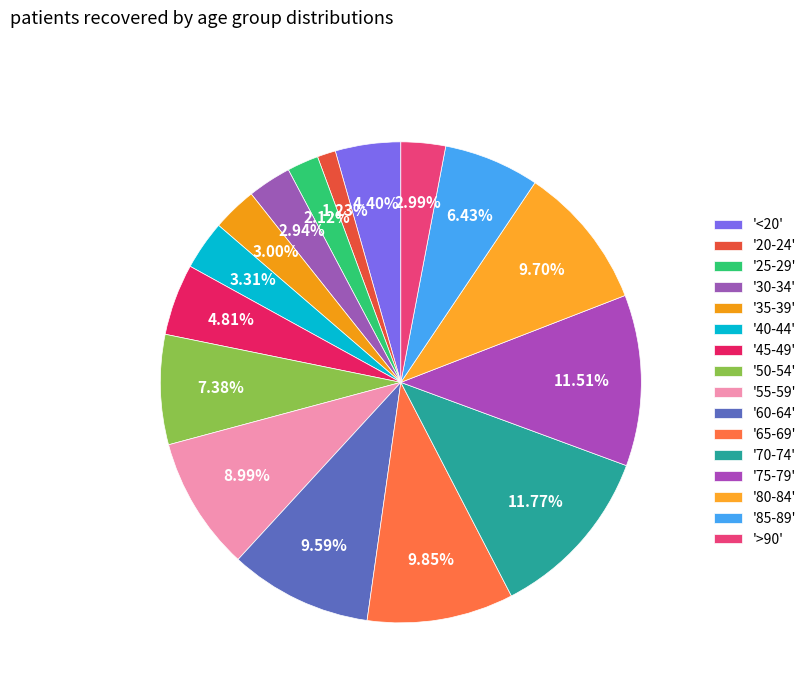

How many slices are in this pie chart?

16